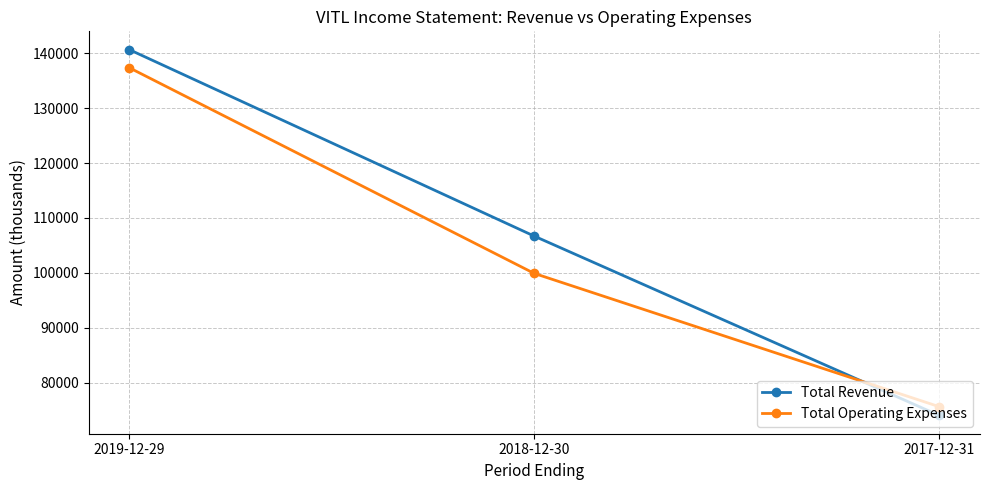

What is the label of the 3rd point from the right?

2019-12-29